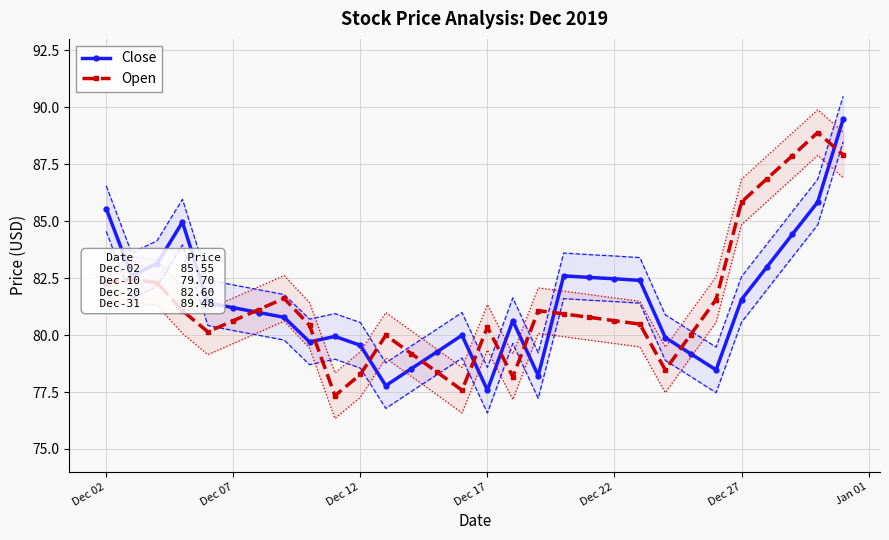

What is the lowest value of the Close series?

77.6